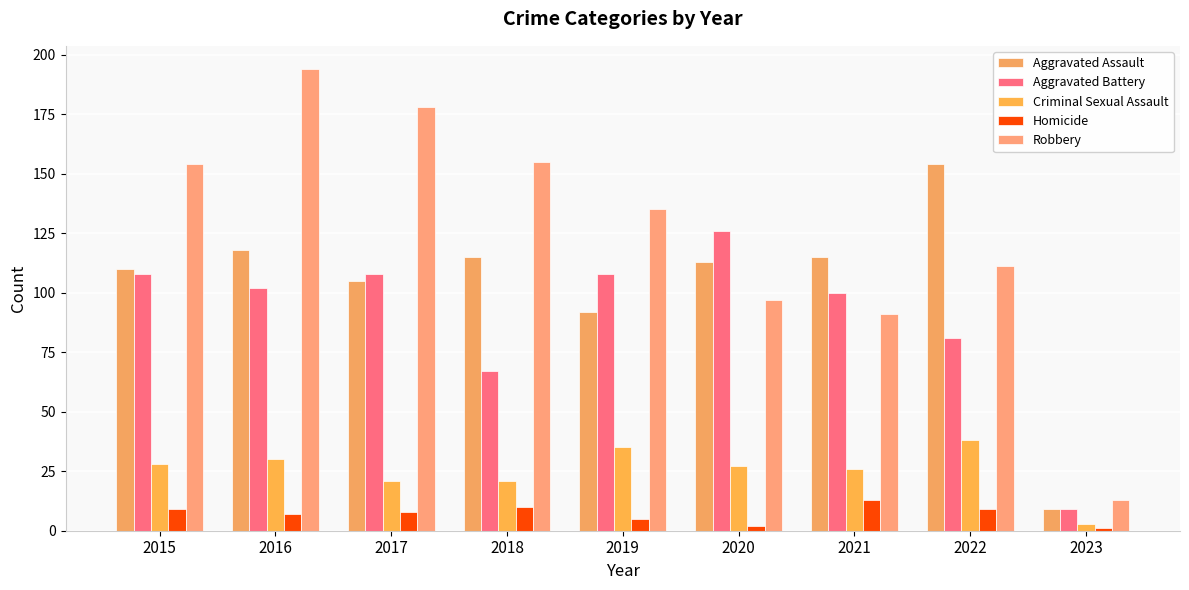

Is it true that Robbery equals 154 at 2015?

True